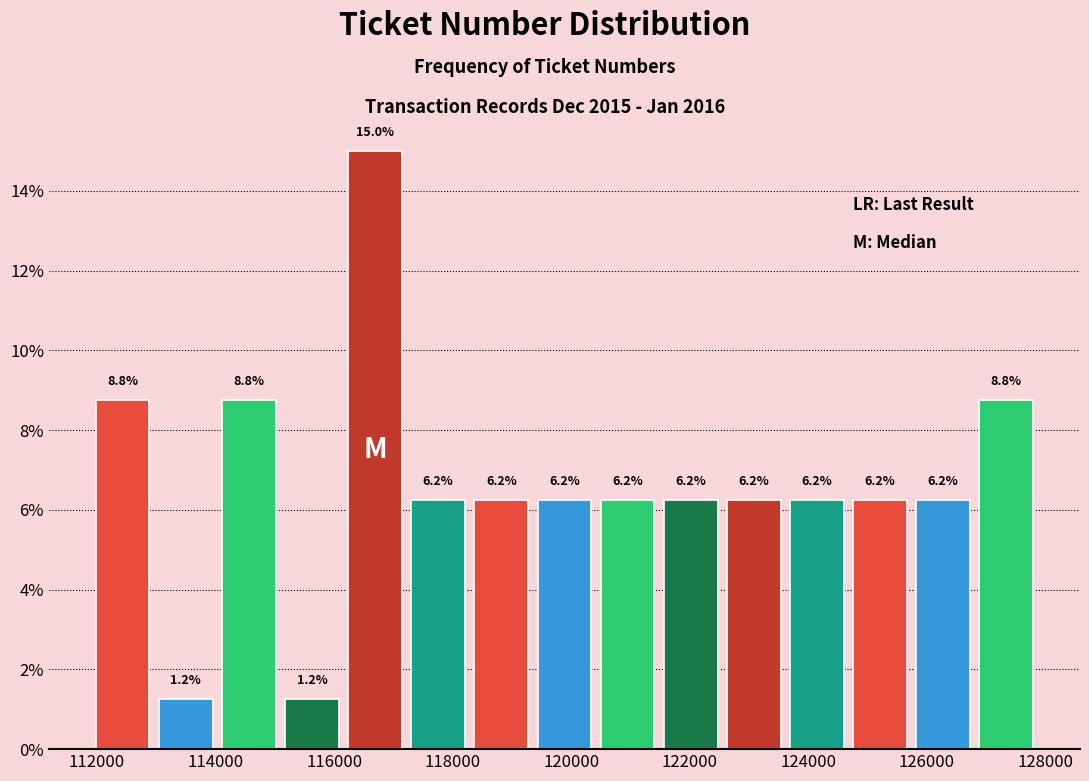

Reading left to right, list every bar in this chart as the range it spans on the x-axis followed by its height. The bar edges are not printed on the chart, so give them approximately, as read against the axis.

112000 to 113000: 8.8
113000 to 114200: 1.2
114200 to 115200: 8.8
115200 to 116200: 1.2
116200 to 117400: 15.0
117400 to 118400: 6.2
118400 to 119400: 6.2
119400 to 120400: 6.2
120400 to 121600: 6.2
121600 to 122600: 6.2
122600 to 123600: 6.2
123600 to 124800: 6.2
124800 to 125800: 6.2
125800 to 126800: 6.2
126800 to 128000: 8.8